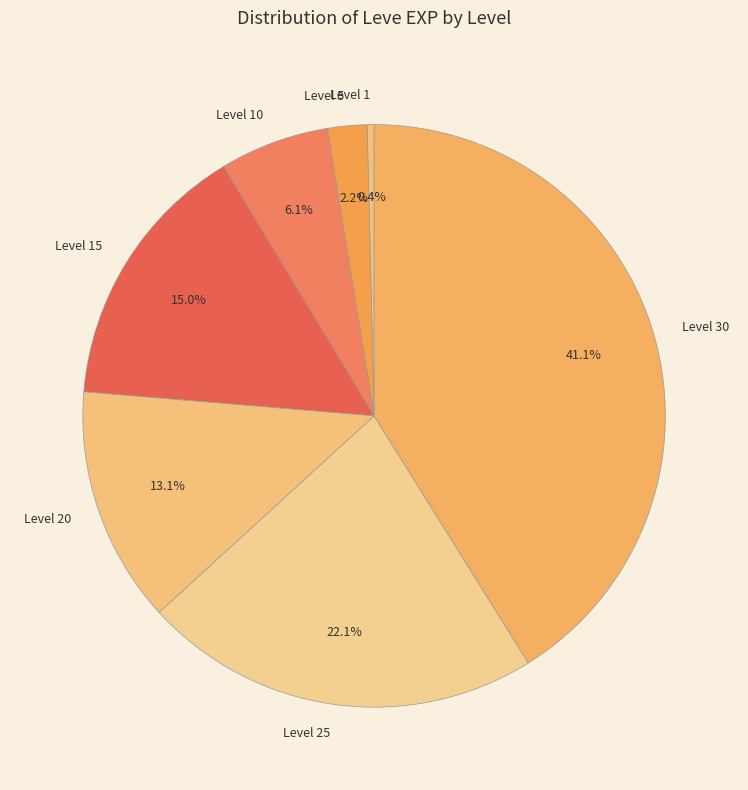

Is there any slice that represents more than half of the pie?

No